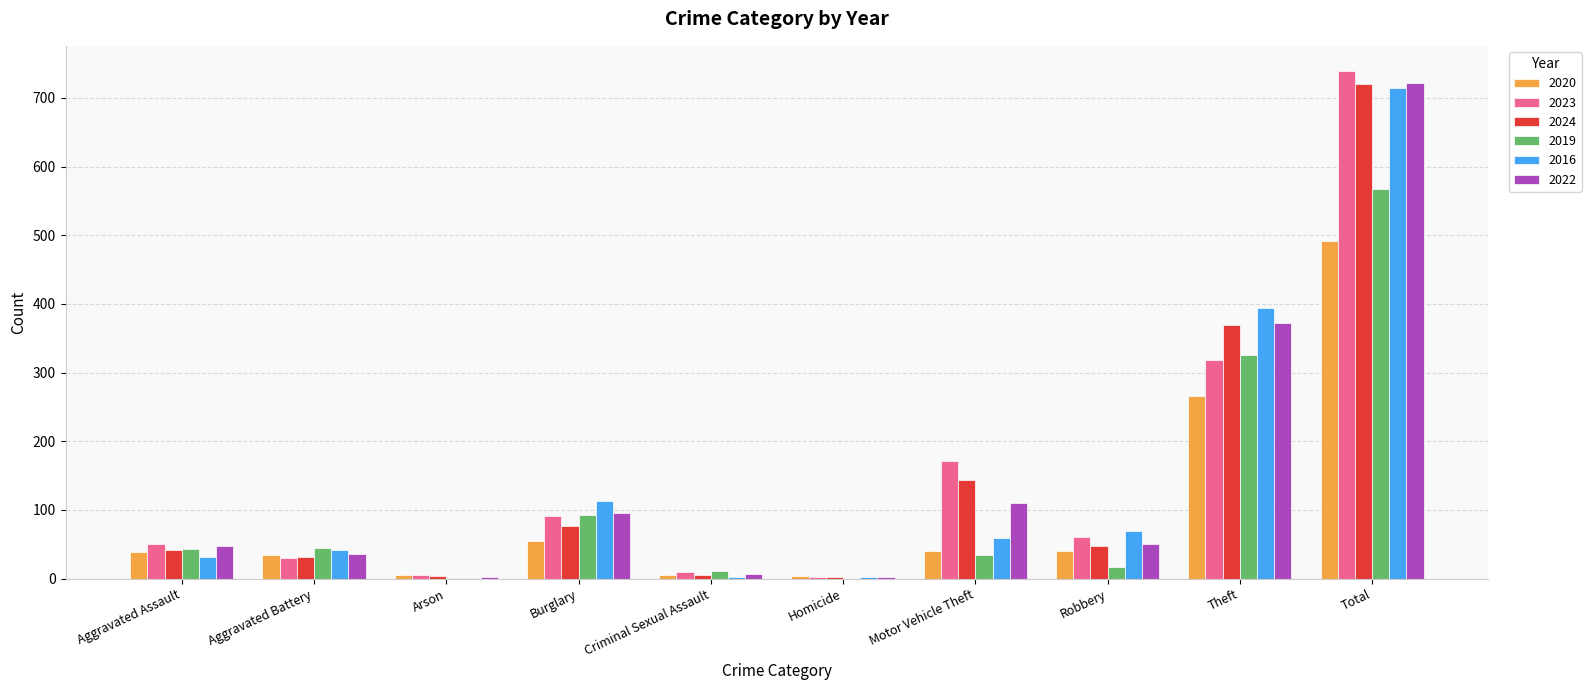

What is the sum of the 2020 values at Aggravated Battery and Burglary?

90